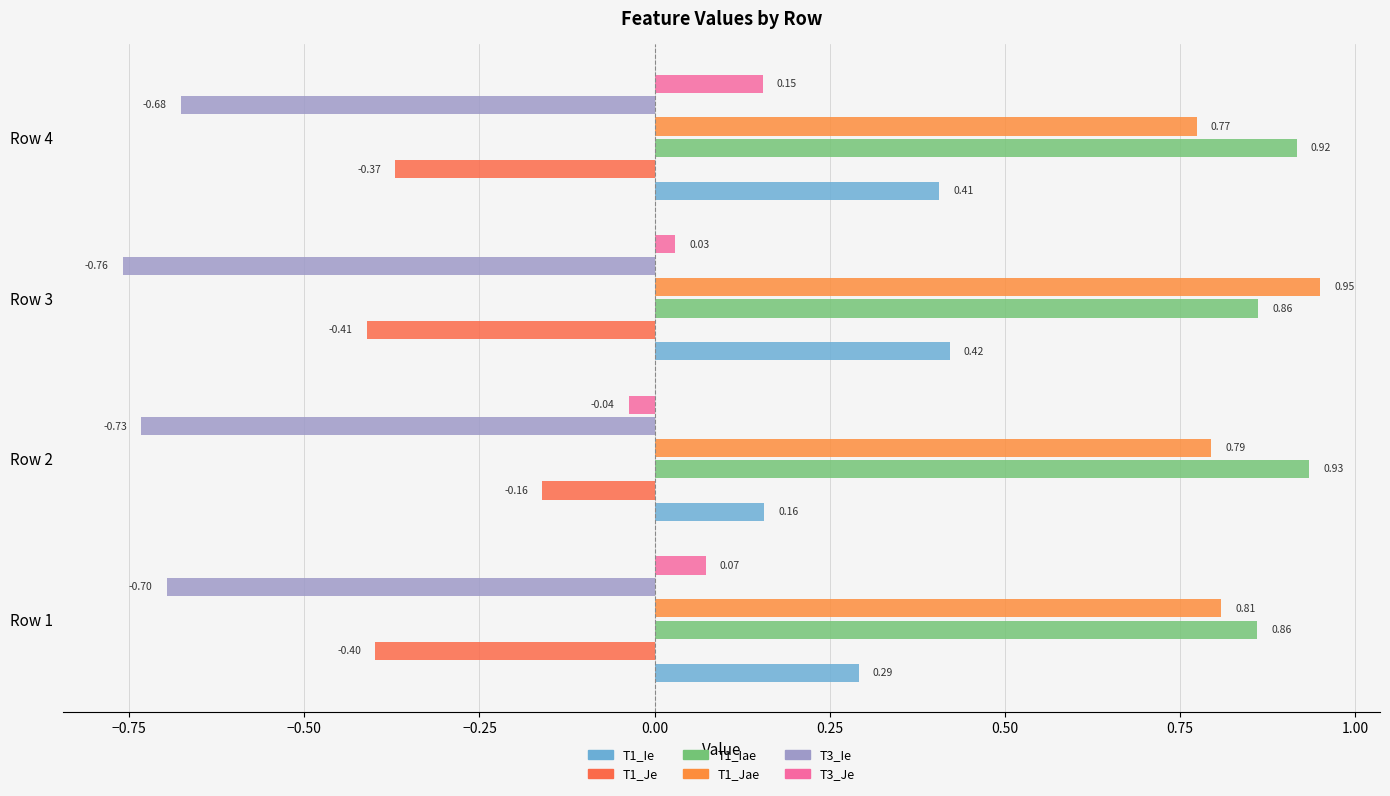

Which series has the largest total across all categories?

T1_Iae